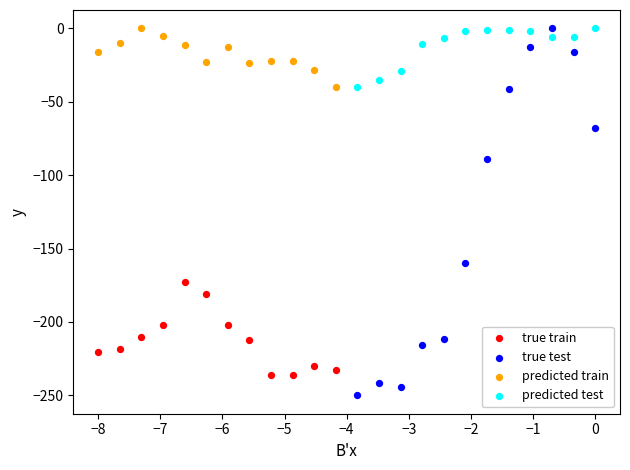

Which series has the largest Y range (max minus min)?

true test